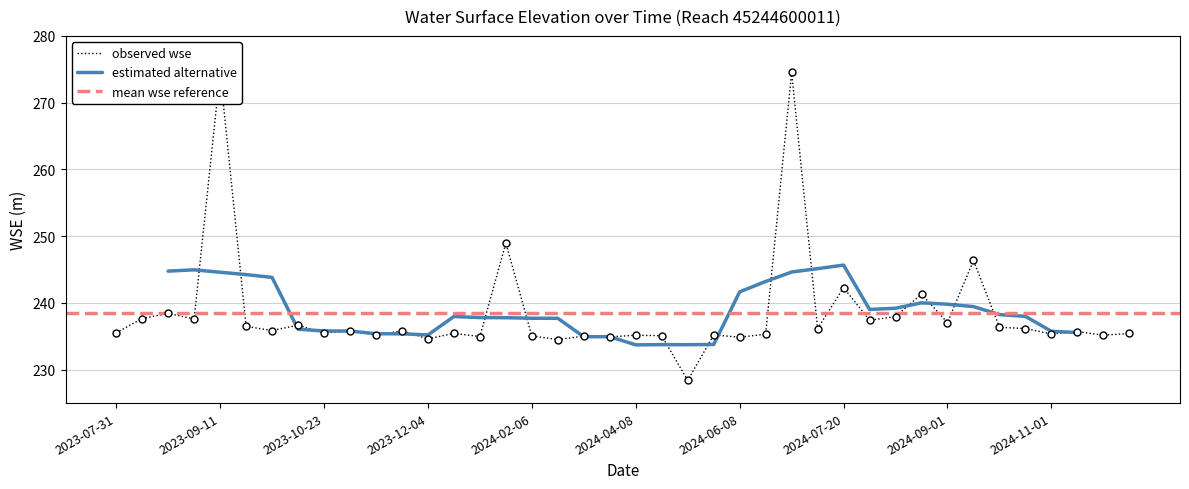

Which category has the highest value across all series?

2023-09-11